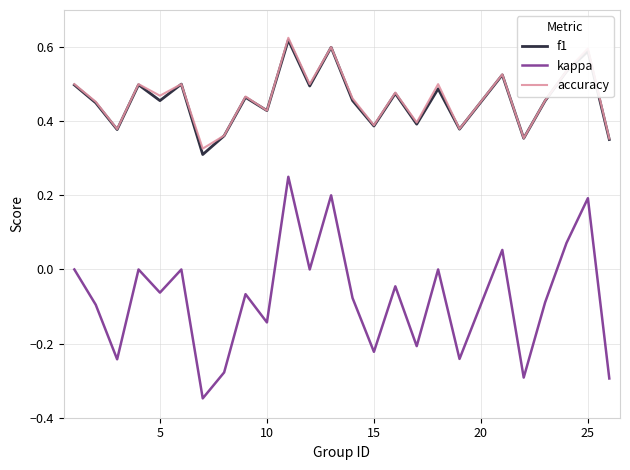

Which series has the widest spread of values?

kappa